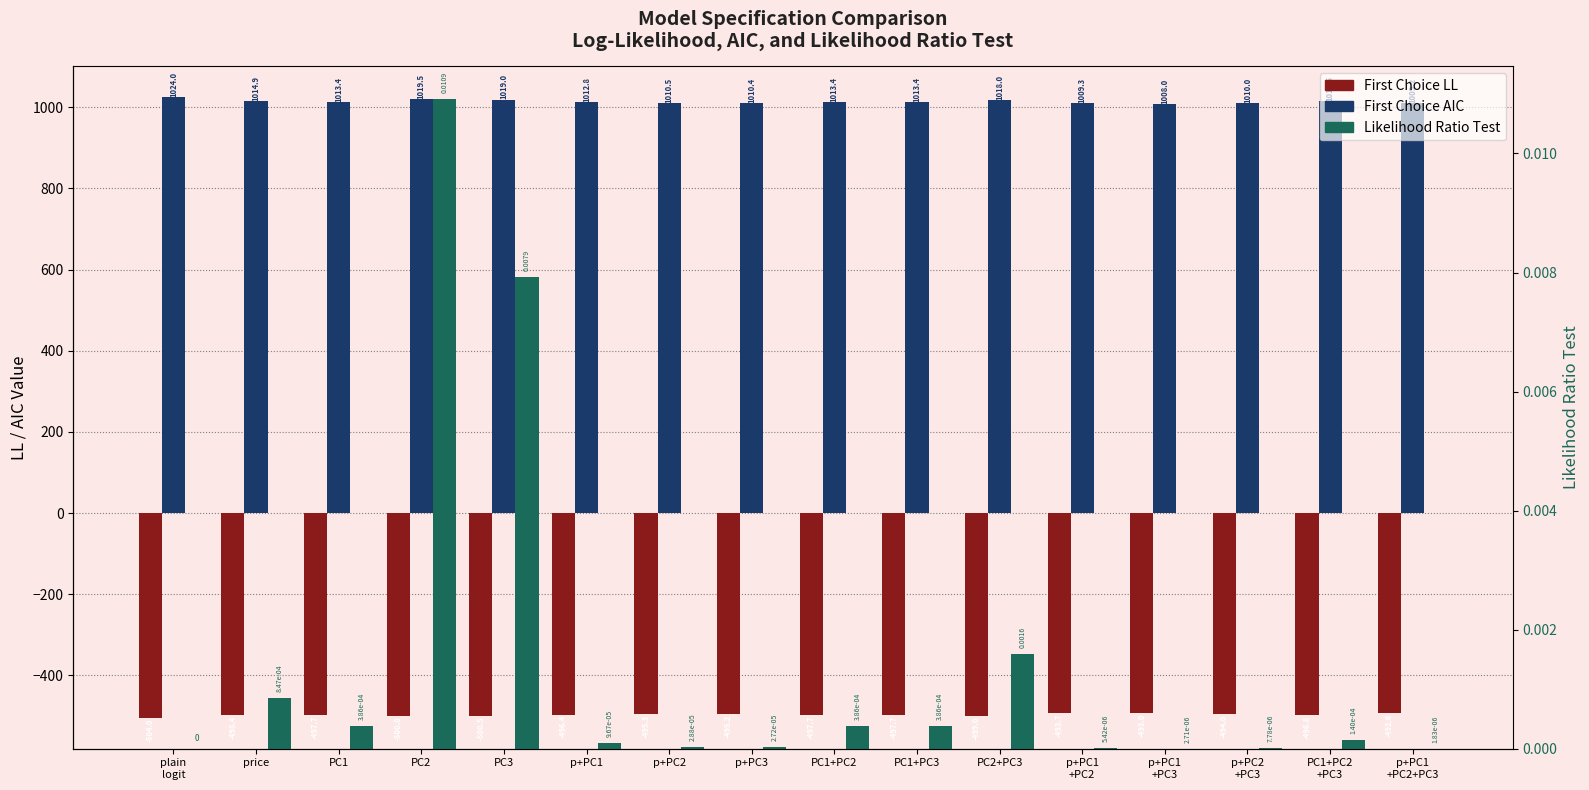

What is the label of the 2nd bar from the right?

PC1+PC2
+PC3